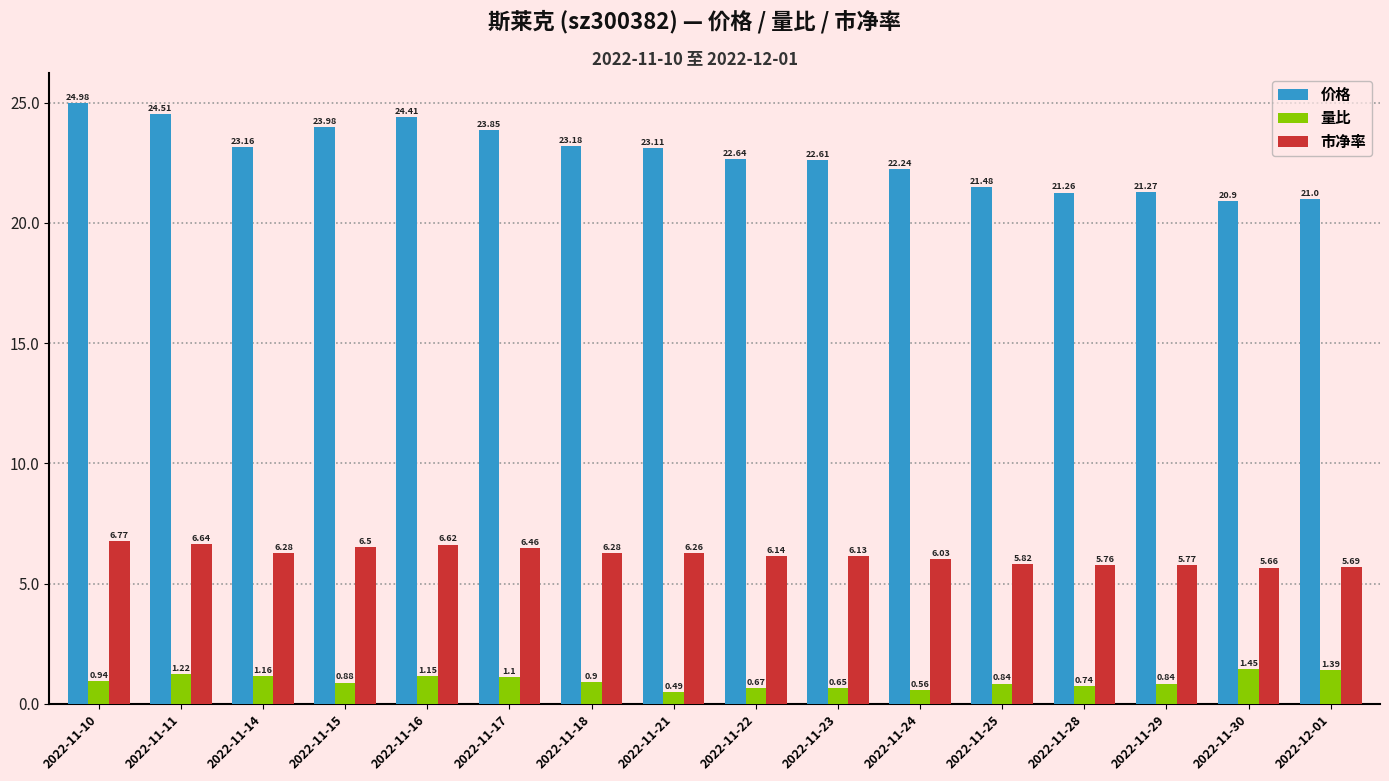

What is the label of the 5th bar from the right?

2022-11-25